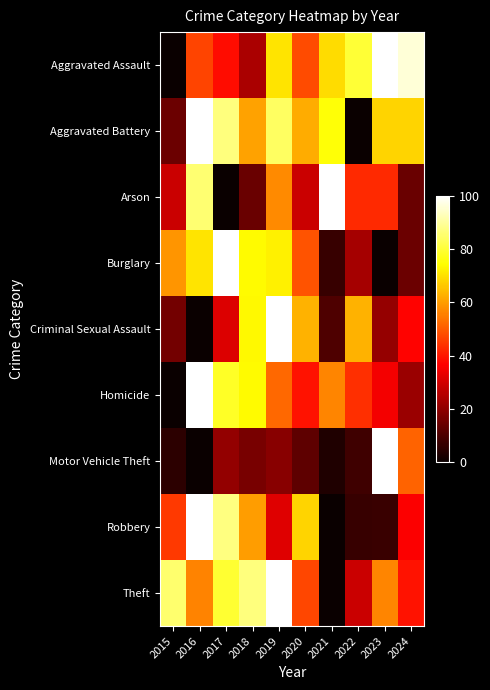

What is the spread (max minus min) of values at 2021?

100.0